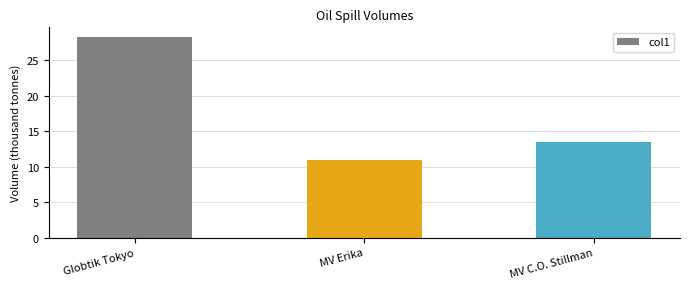

How many bars are there in total?

3